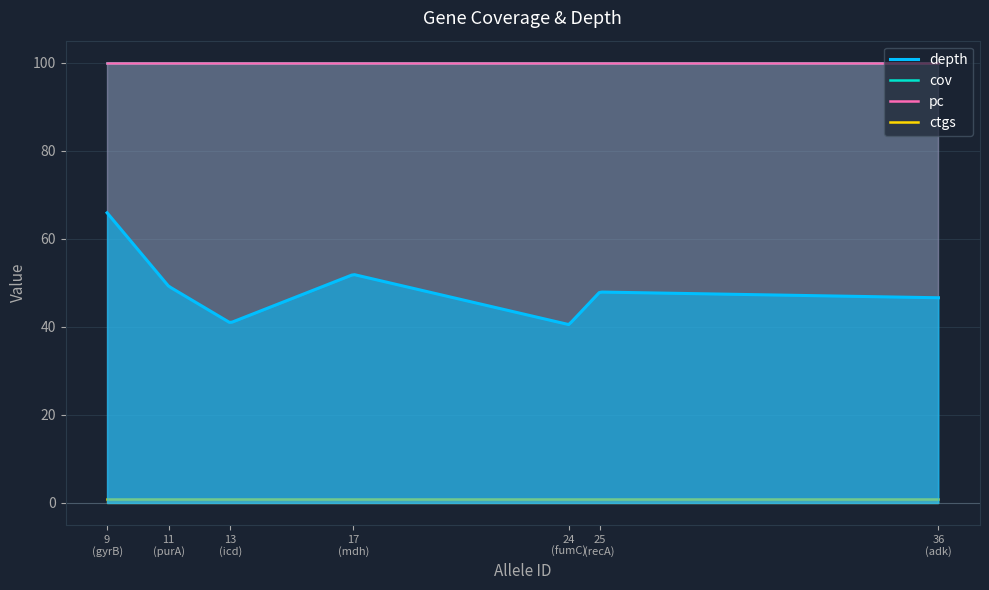

At how many categories does at least one series exceed 49?

7